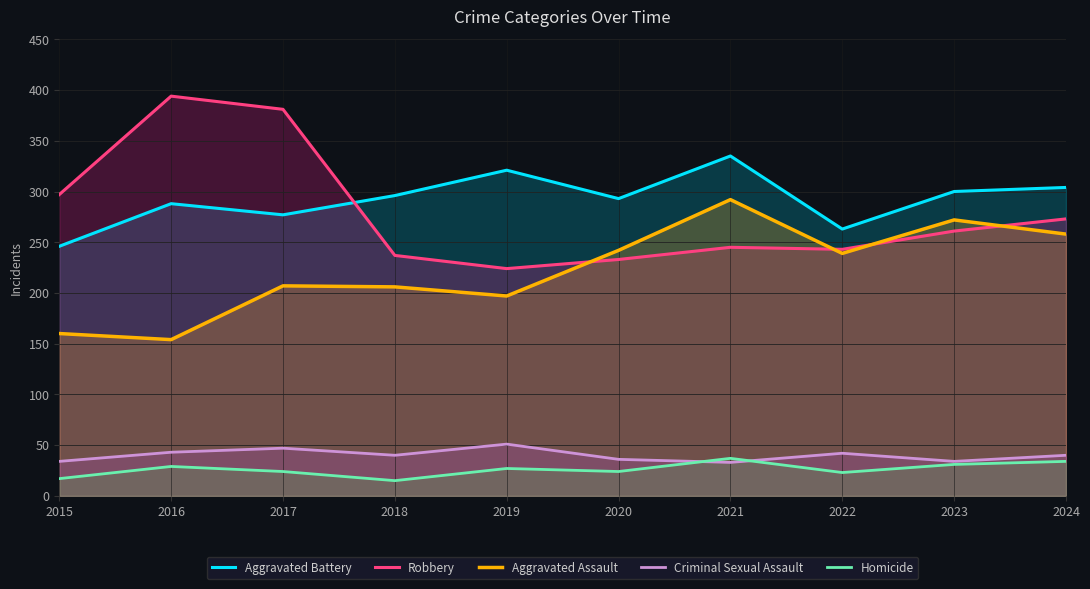

What is the smallest value displayed?

15